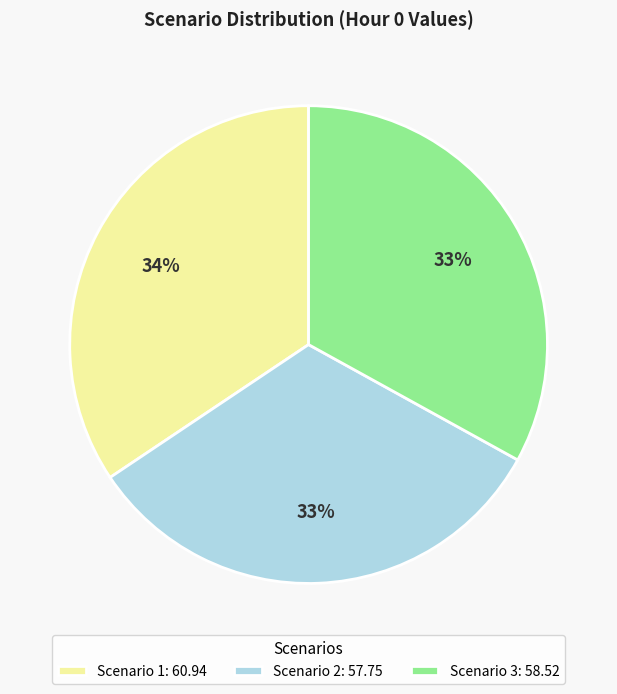

The Scenario 3: 58.52 slice represents 33% of the pie. True or false?

True